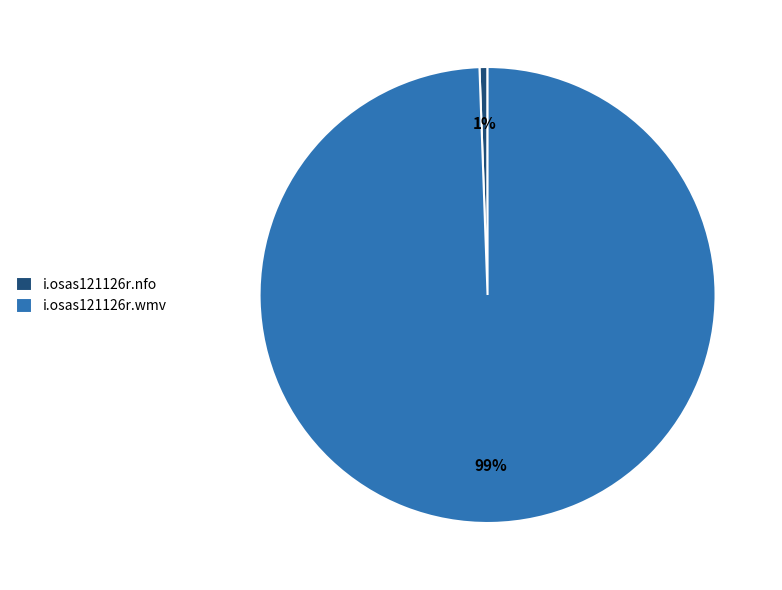

Is the sum of i.osas121126r.nfo and i.osas121126r.wmv greater than half?

Yes